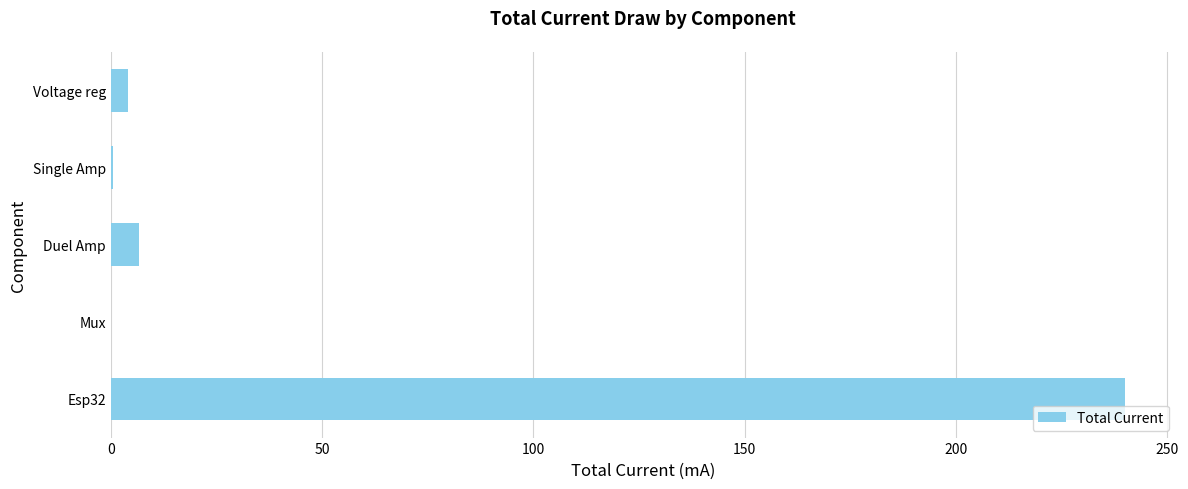

What is the sum of all values?

251.2